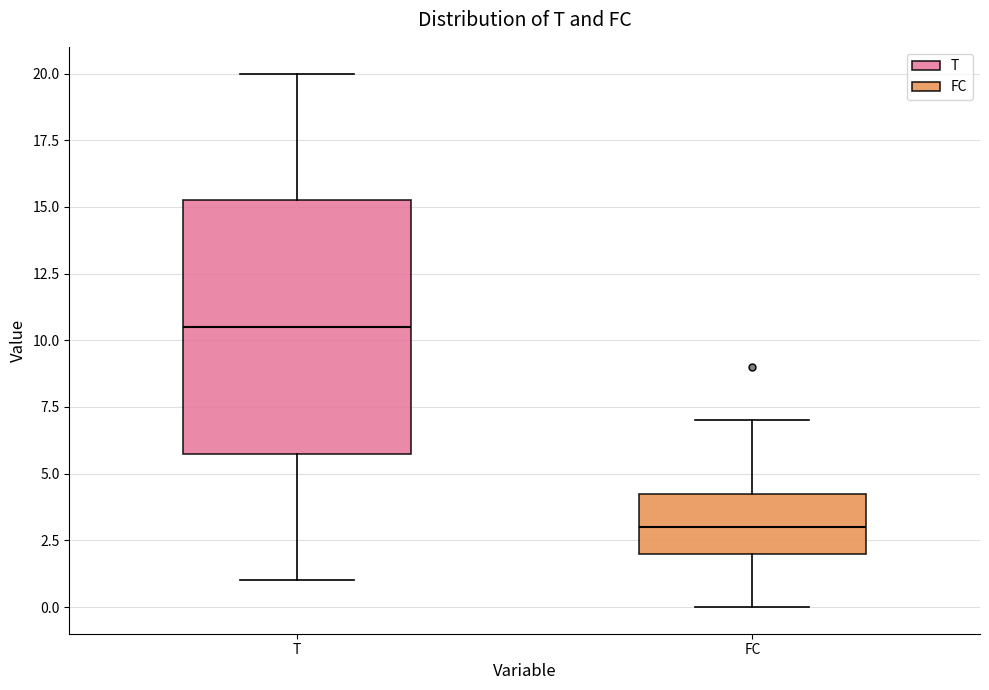

Where does the upper whisker of the box for FC end on the y-axis? The values are not printed on the chart, so give them approximately, as read against the axis.

7.0